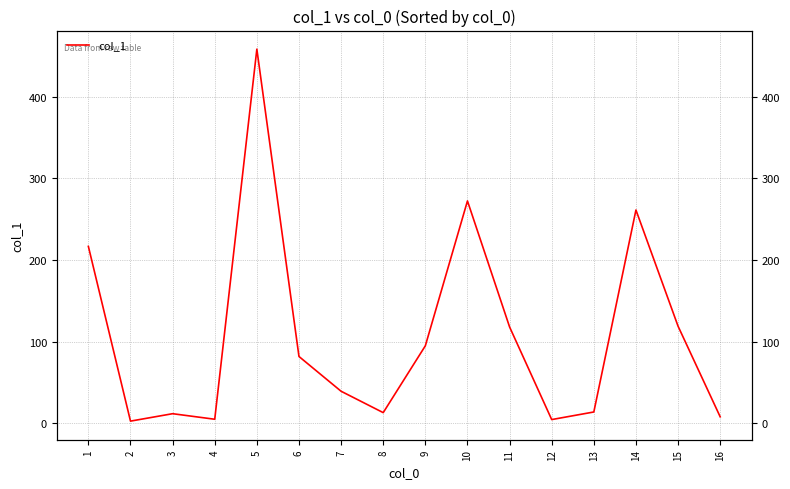

How many interior local peaks (higher than both neighbors) does the data have?

4